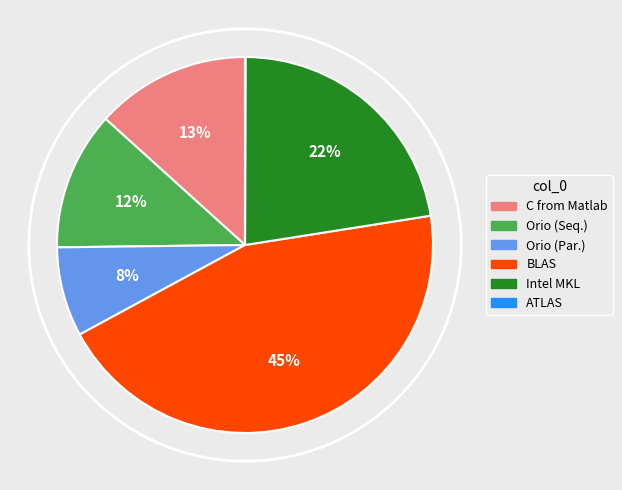

Is it true that C from Matlab is 21% of the pie?

False